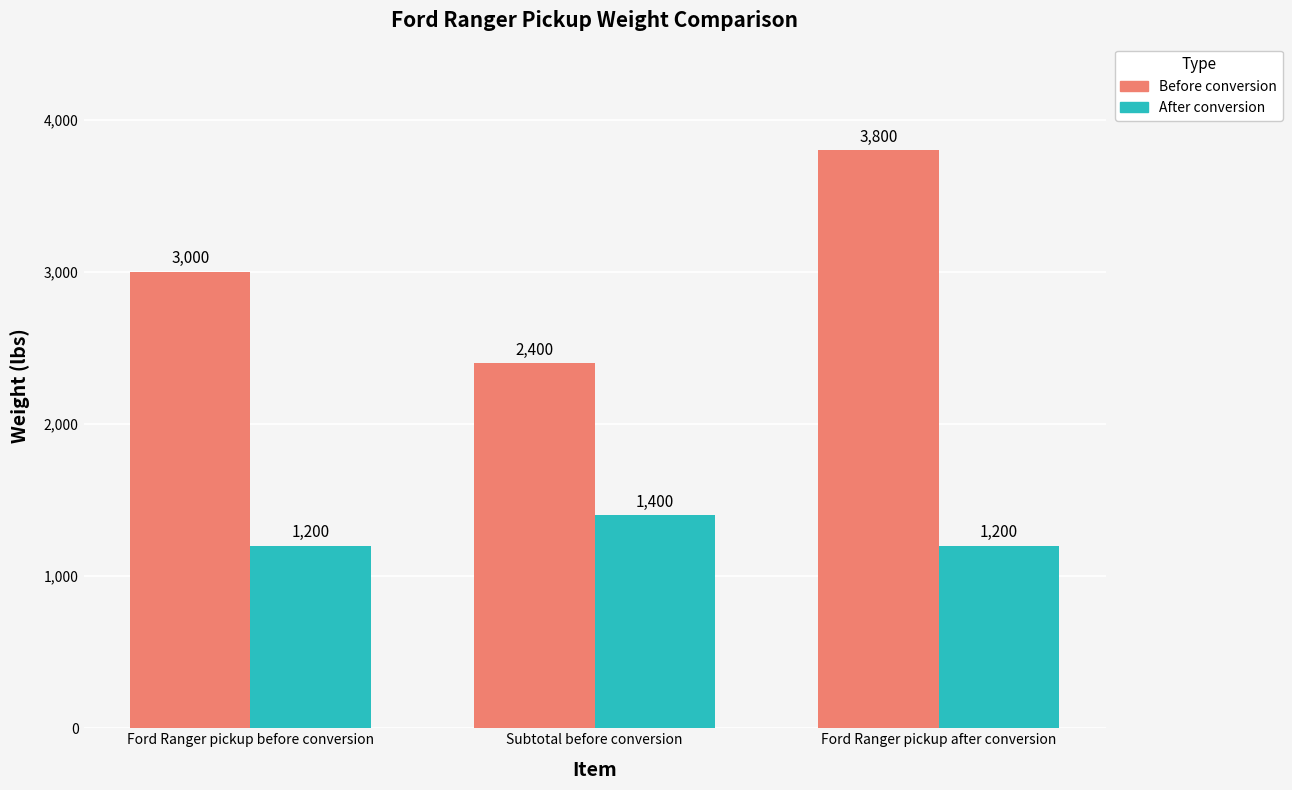

How many groups of bars are there?

3